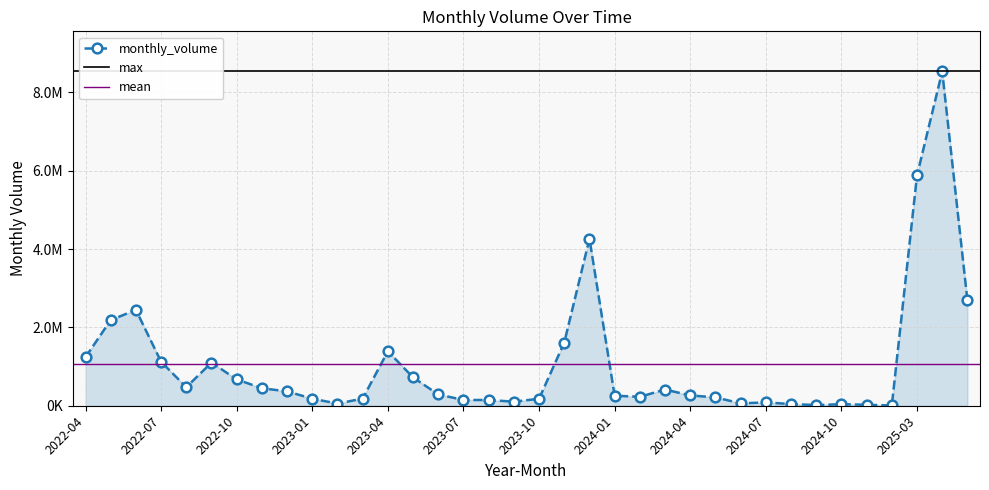

Which category has the highest value across all series?

2025-04